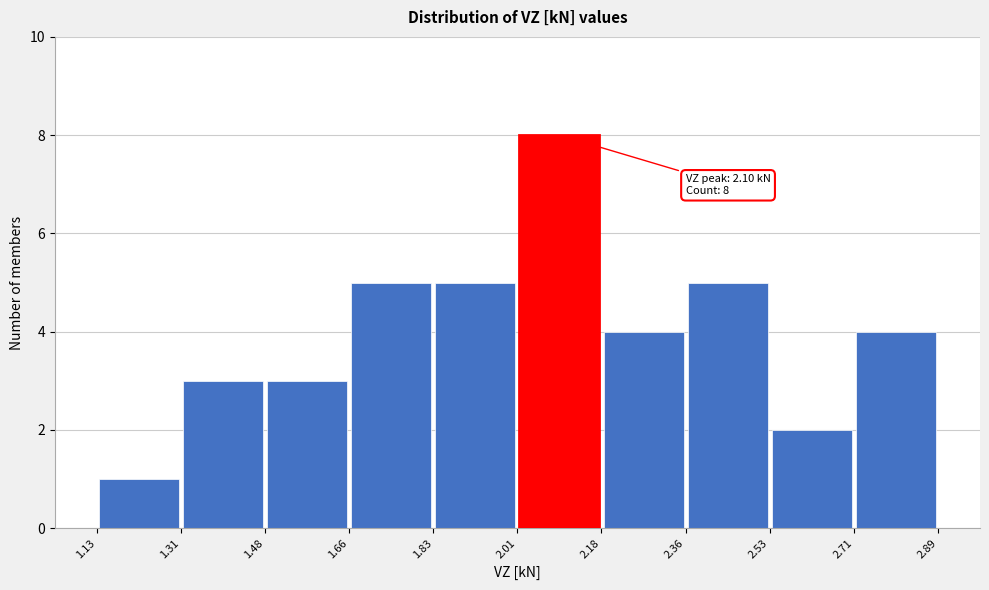

Over which range of the x-axis is the bar tallest?

2.01 to 2.18